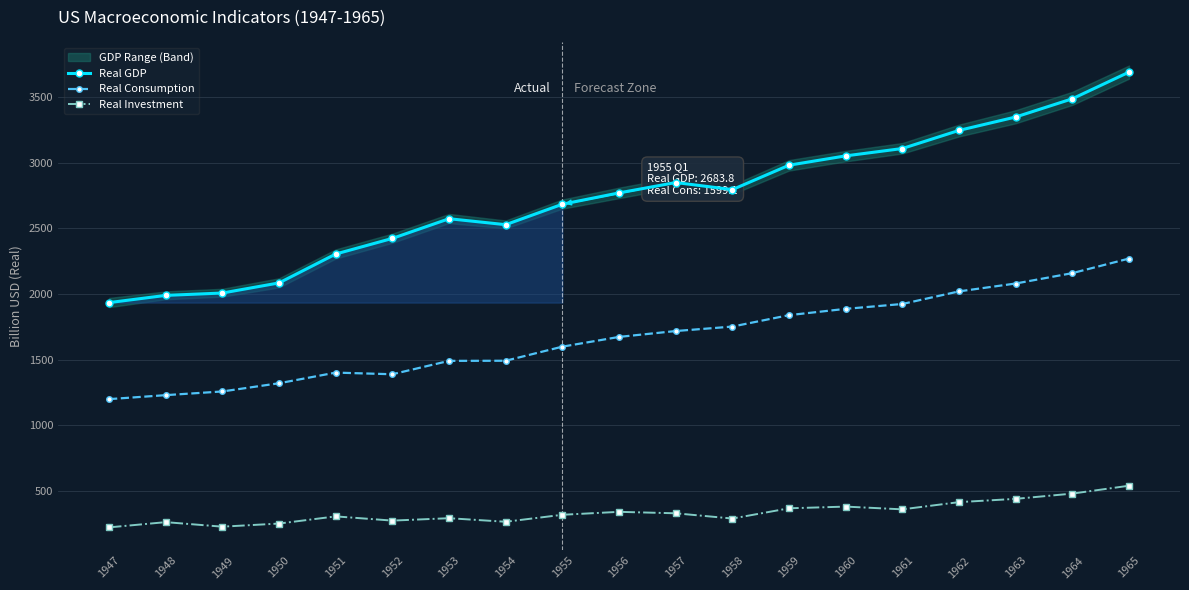

Which series has the largest range (max minus min)?

Real GDP